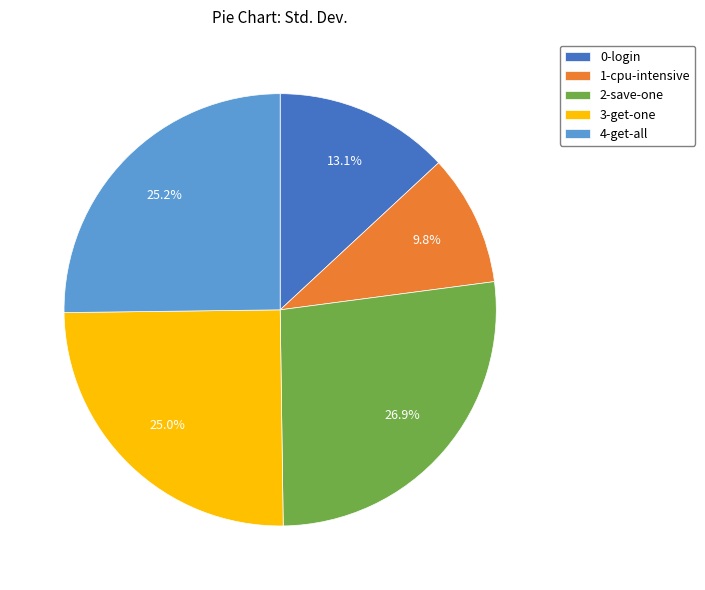

Which has a higher value, 1-cpu-intensive or 0-login?

0-login